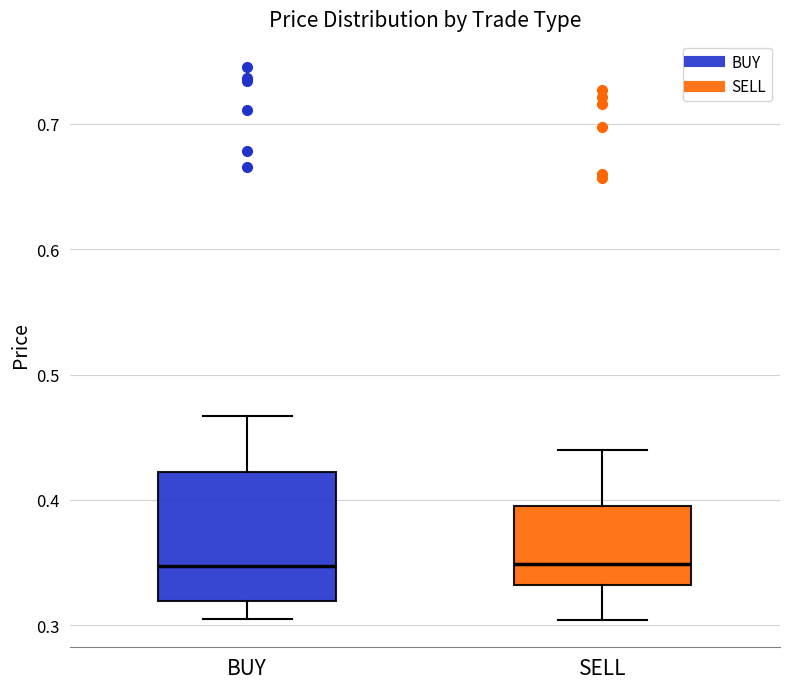

Where does the upper whisker of the box for BUY end on the y-axis? The values are not printed on the chart, so give them approximately, as read against the axis.

0.47